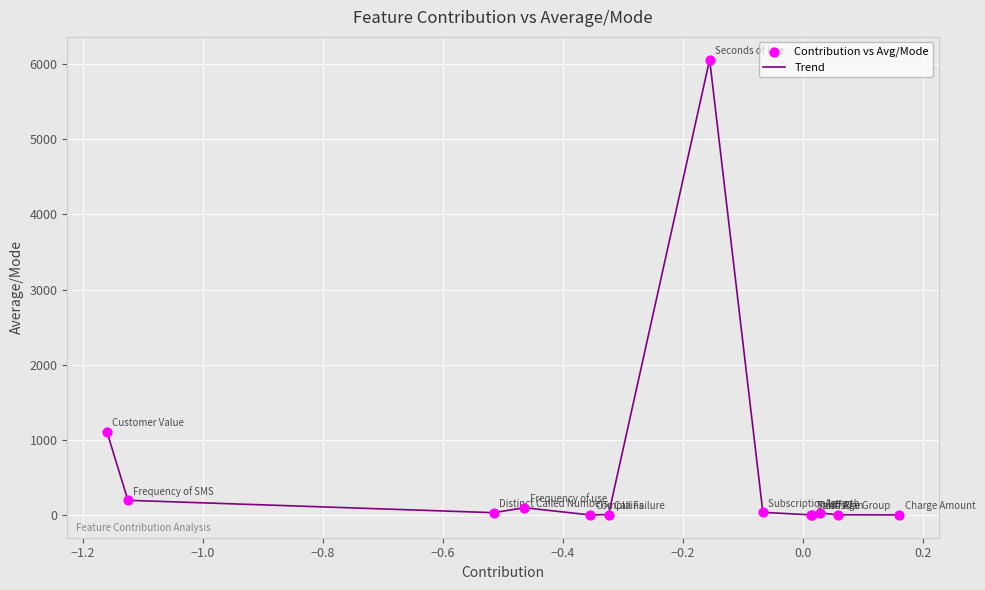

What is the greatest value displayed?

6058.7